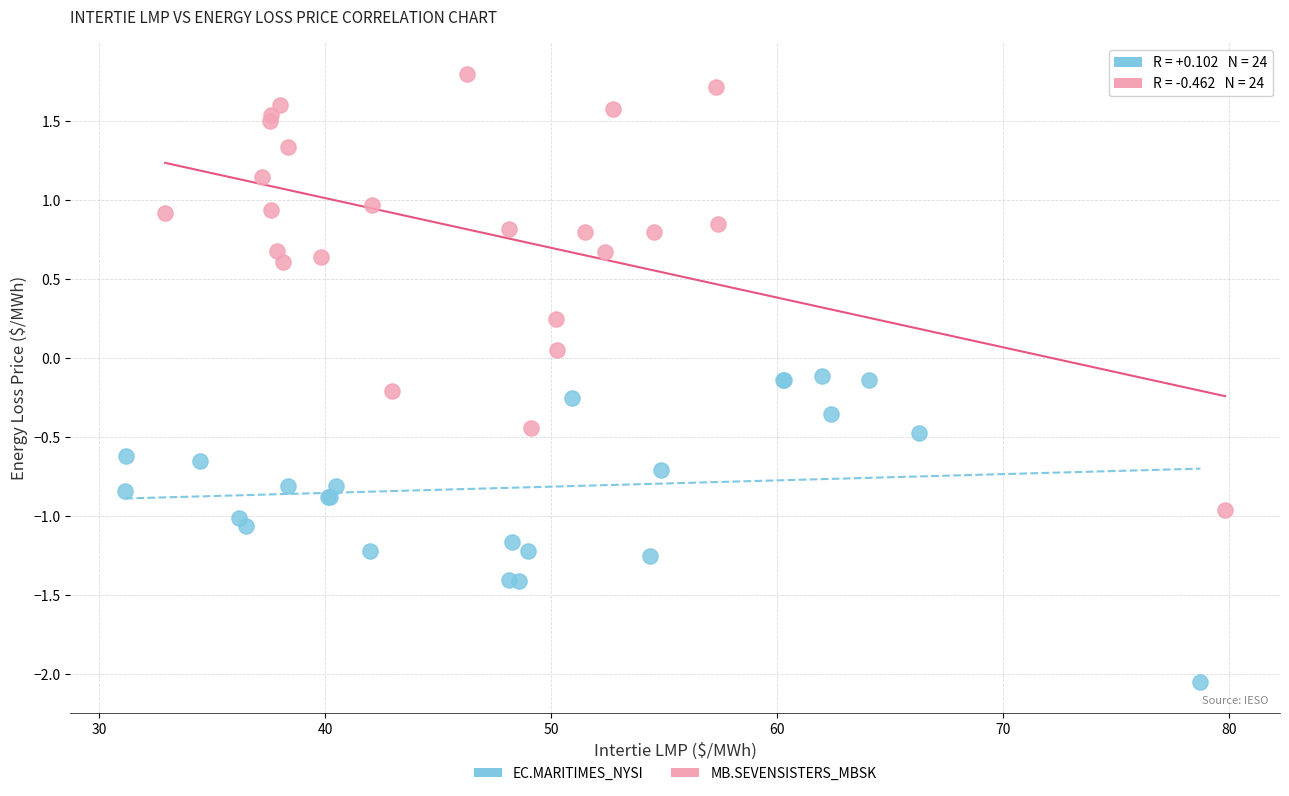

Which series reaches the maximum Y coordinate?

MB.SEVENSISTERS_MBSK